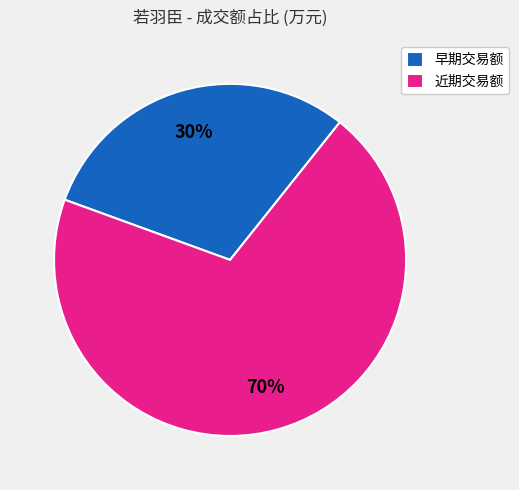

Approximately how many times larger is the value at 近期交易额 compared to 早期交易额?

2.3